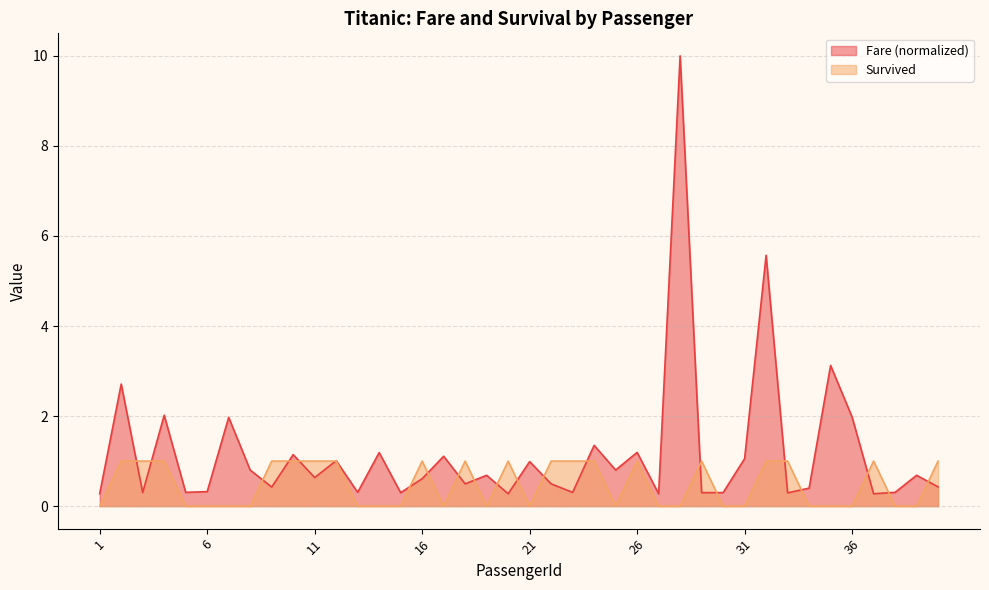

List the series in order of their peak value, highest first.

Fare (normalized), Survived